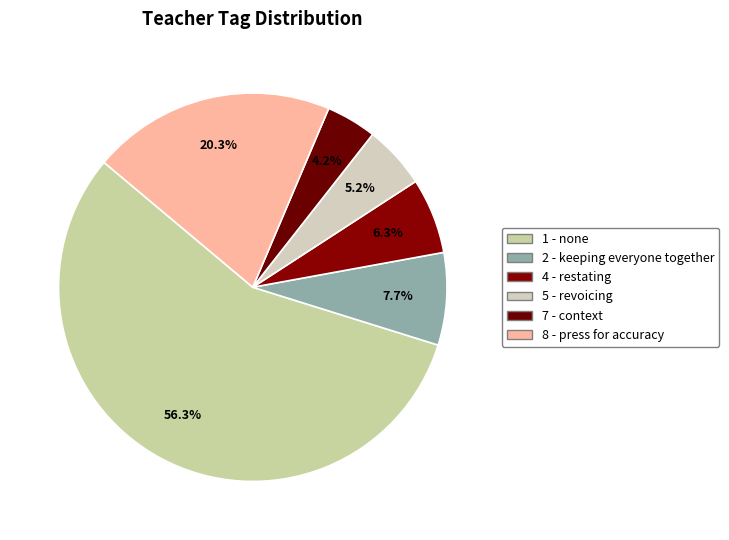

How many slices are in this pie chart?

6